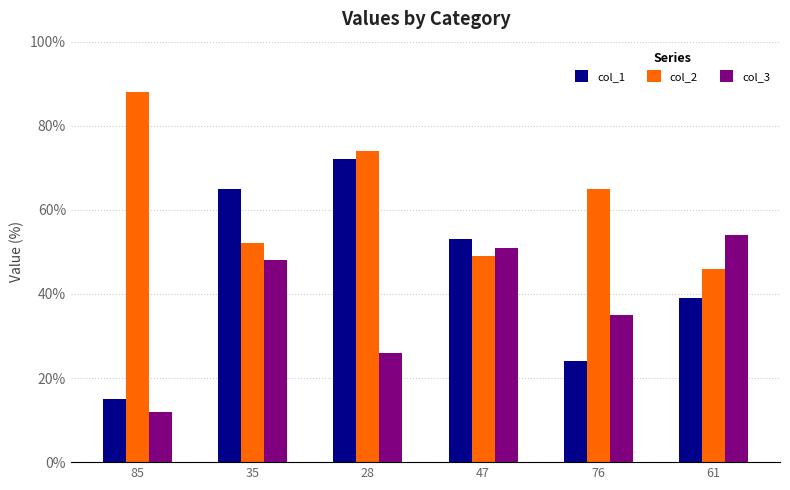

Is it true that col_3 equals 91 at 47?

False